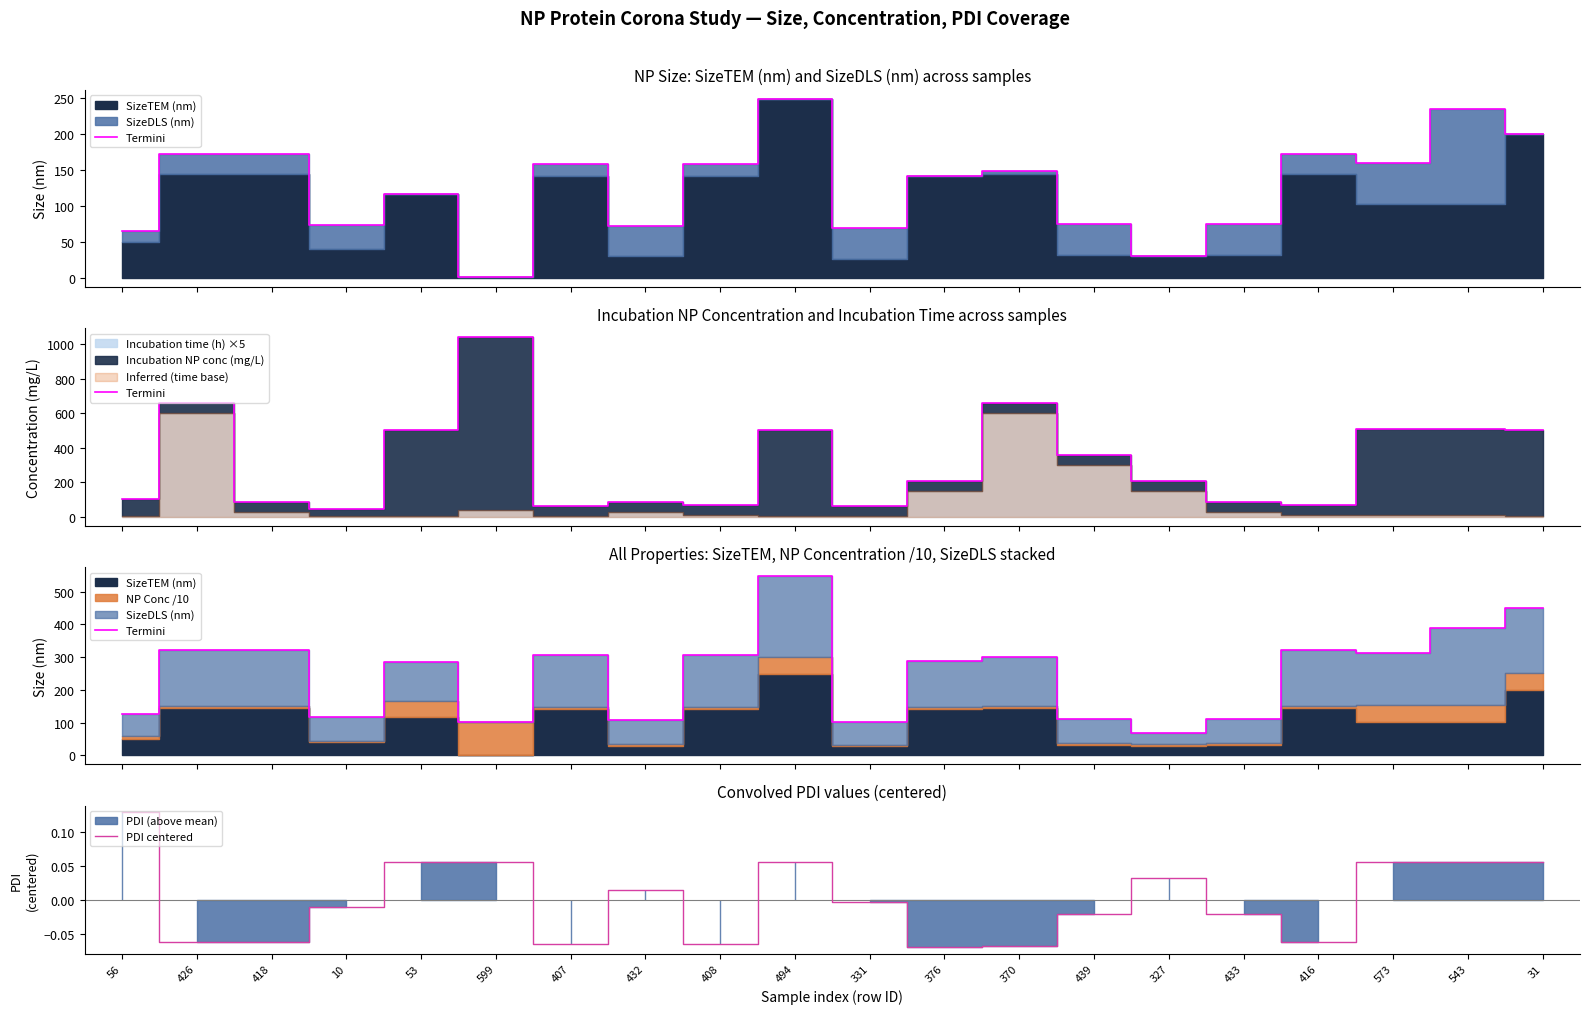

Which category has the highest value in the Termini series?

494